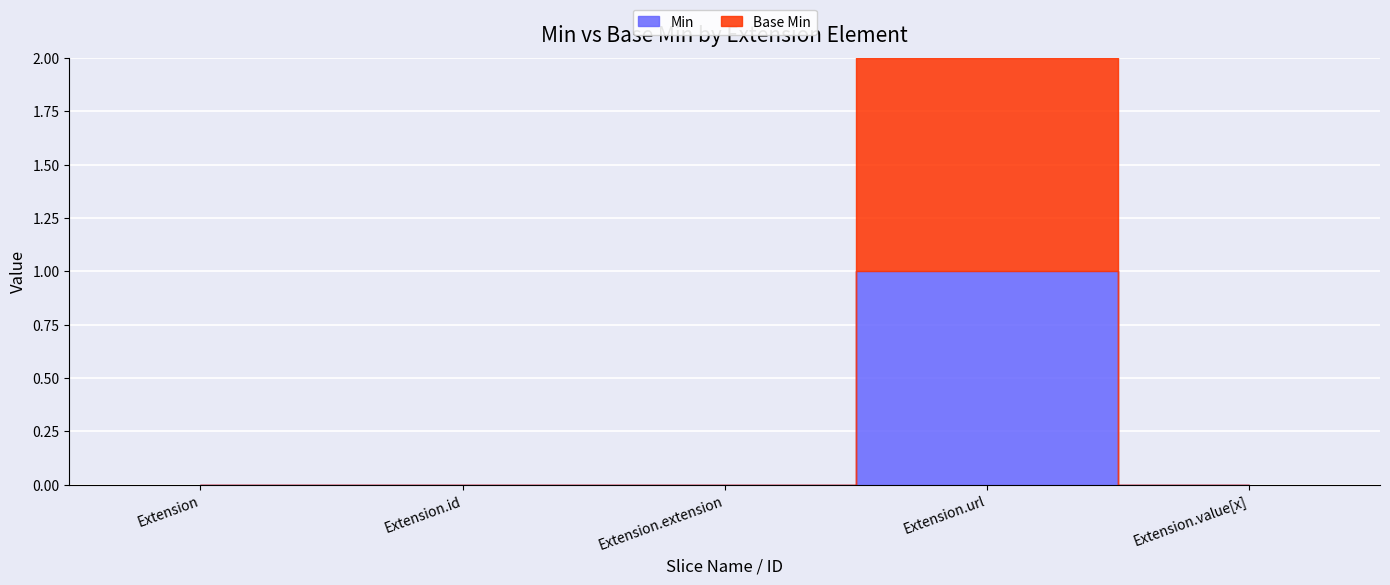

True or false: Base Min has more than 2 points higher than both neighbors.

False